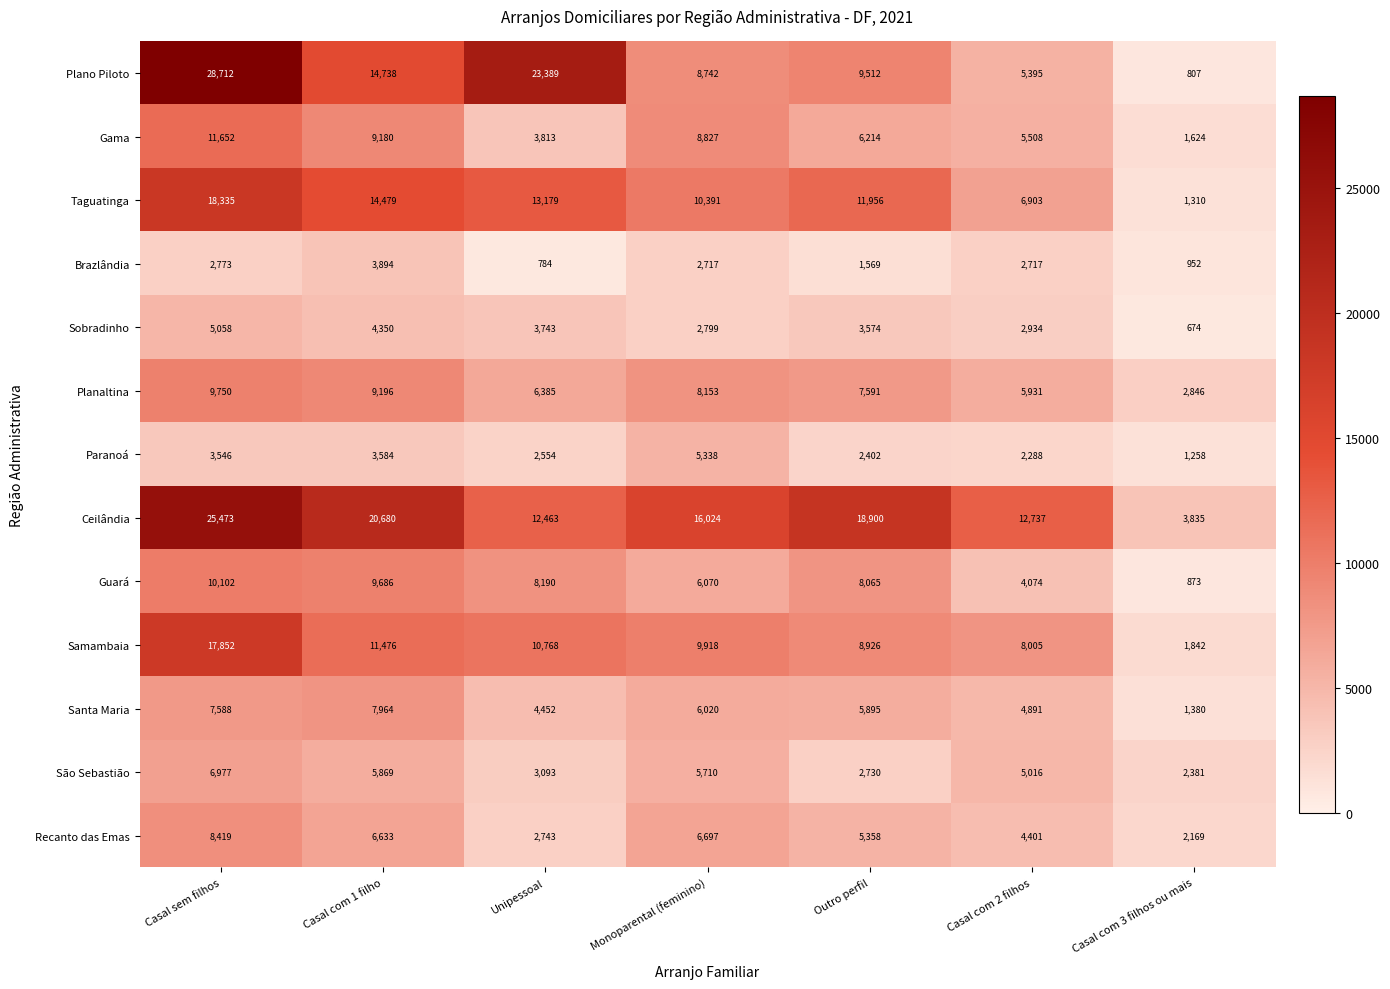

Which series changed the most between Casal sem filhos and Unipessoal?

Ceilândia